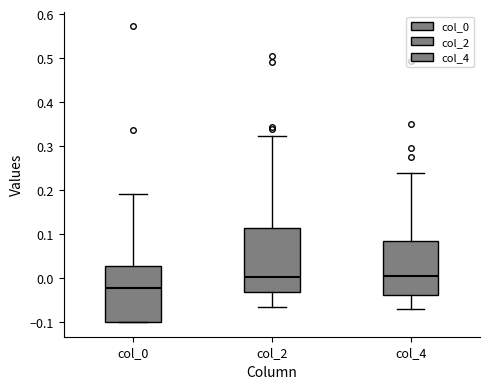

Reading left to right, transcribe this box plot: for each box, give where its median line is, the range the box spans, and where its two whiskers end, as read against the y-axis. The values are not printed on the chart, so give them approximately, as read against the axis.

col_0: median -0.02, box -0.10 to 0.03, whiskers -0.10 to 0.19
col_2: median 0.00, box -0.03 to 0.11, whiskers -0.07 to 0.32
col_4: median 0.01, box -0.04 to 0.08, whiskers -0.07 to 0.24